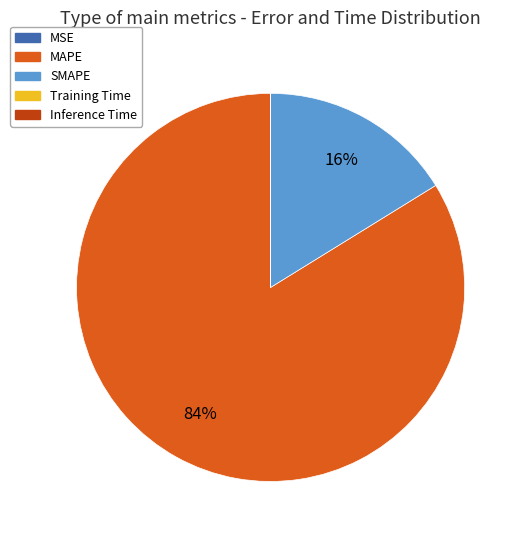

To the nearest percent, what is the average slice percentage?

20%